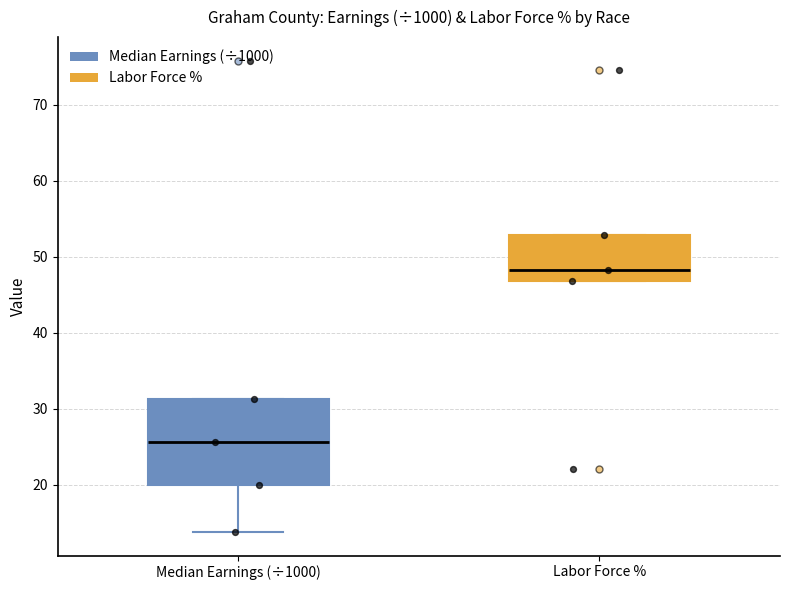

Comparing the boxes themselves (not the whiskers), which one is the tallest?

Median Earnings (÷1000)